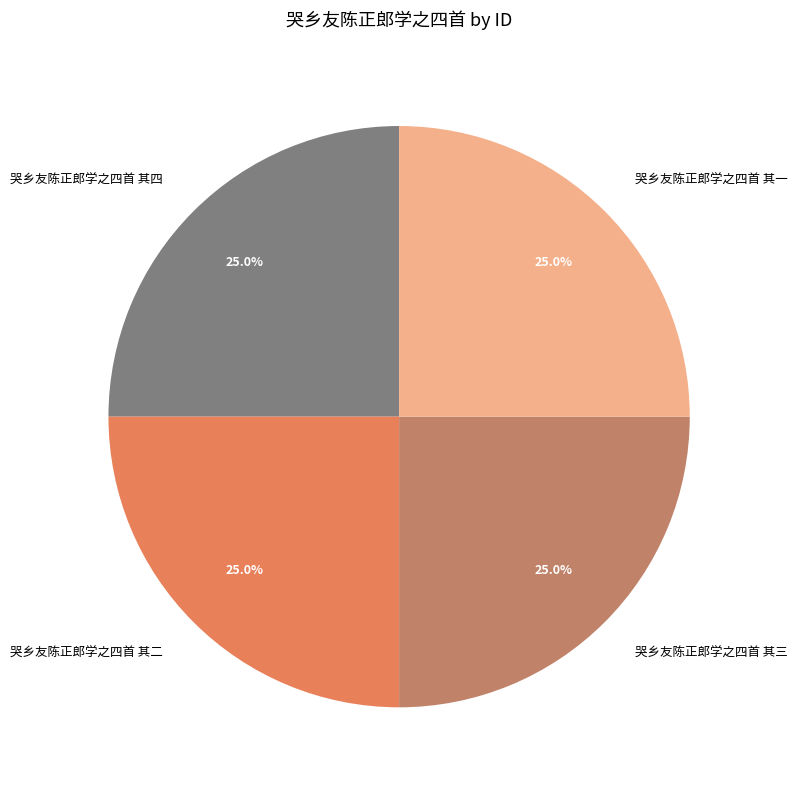

The 哭乡友陈正郎学之四首 其一 slice represents 25% of the pie. True or false?

True